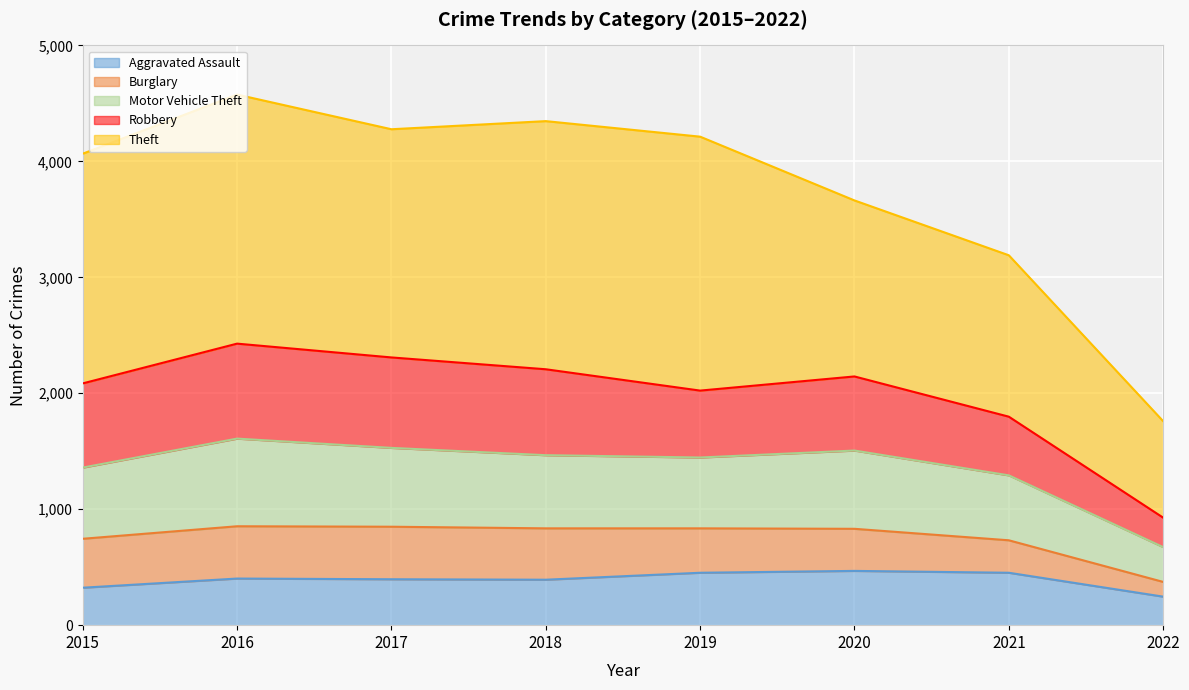

True or false: Aggravated Assault has a value of 452 at 2019.

True